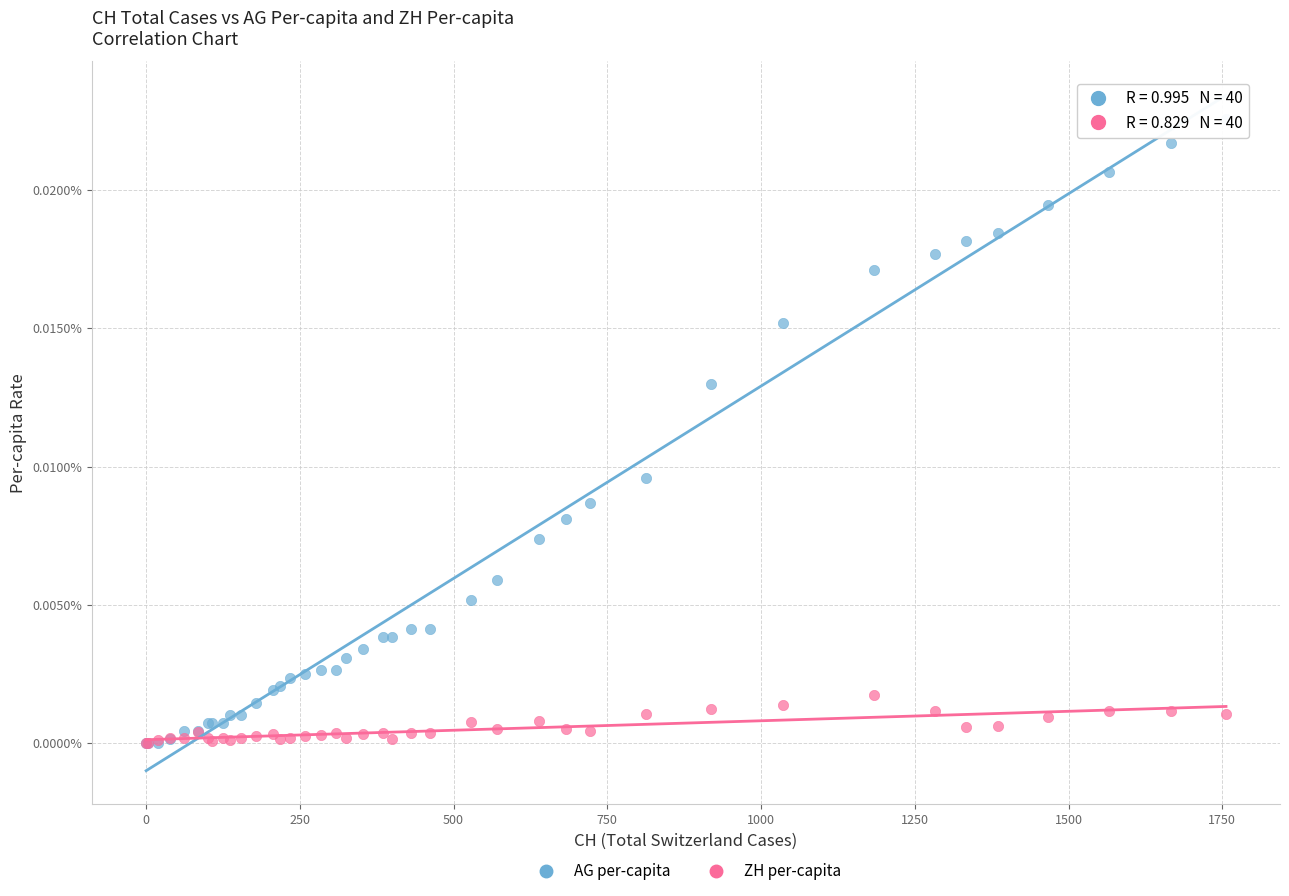

Which series has the largest Y range (max minus min)?

AG per-capita